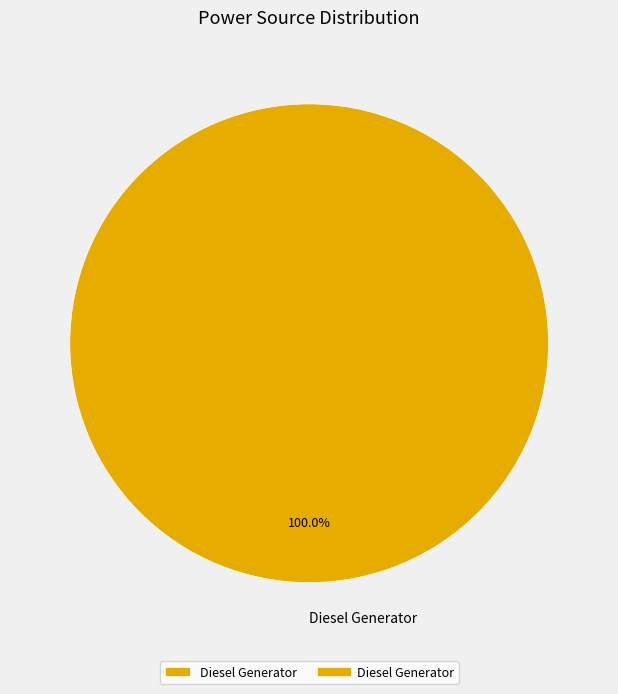

Rank the categories by value from highest to lowest.

Diesel Generator